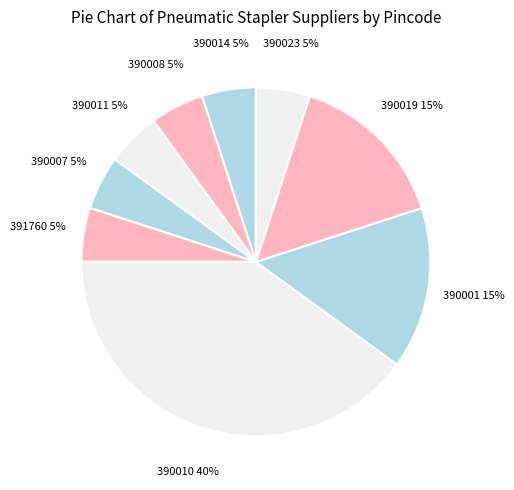

The 390019 slice represents 15% of the pie. True or false?

True